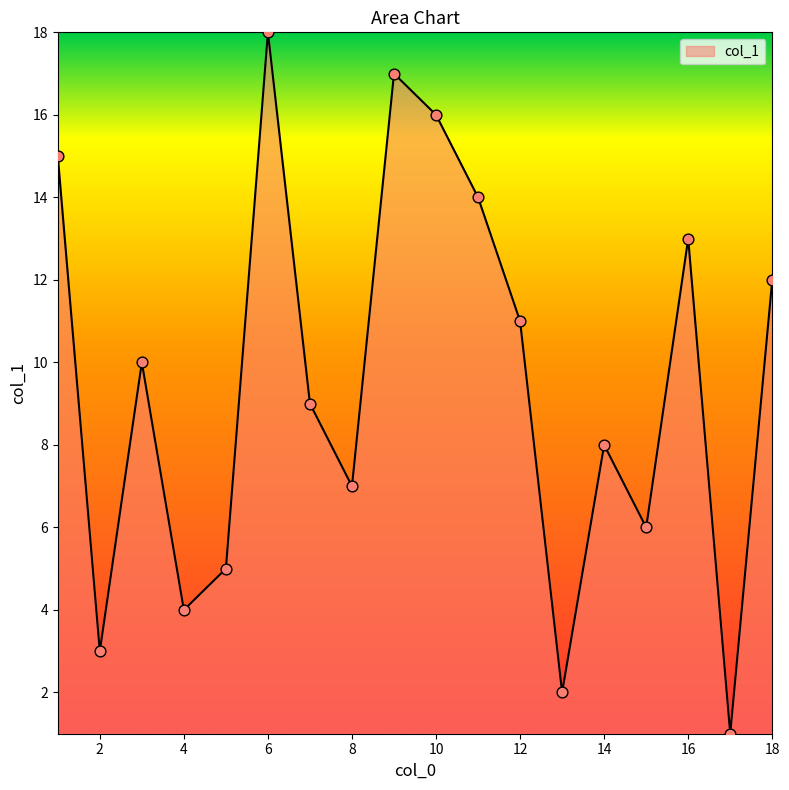

What is the maximum value shown in the chart?

18